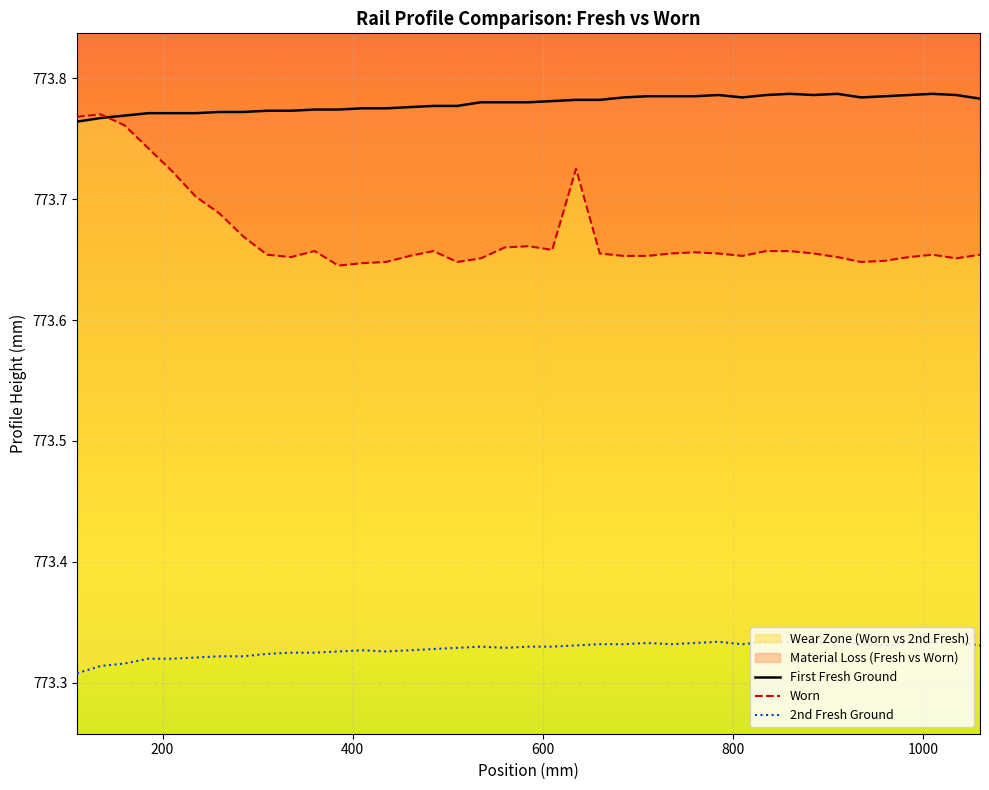

What is the value of the 2nd Fresh Ground point at the 17th from the left?

773.3